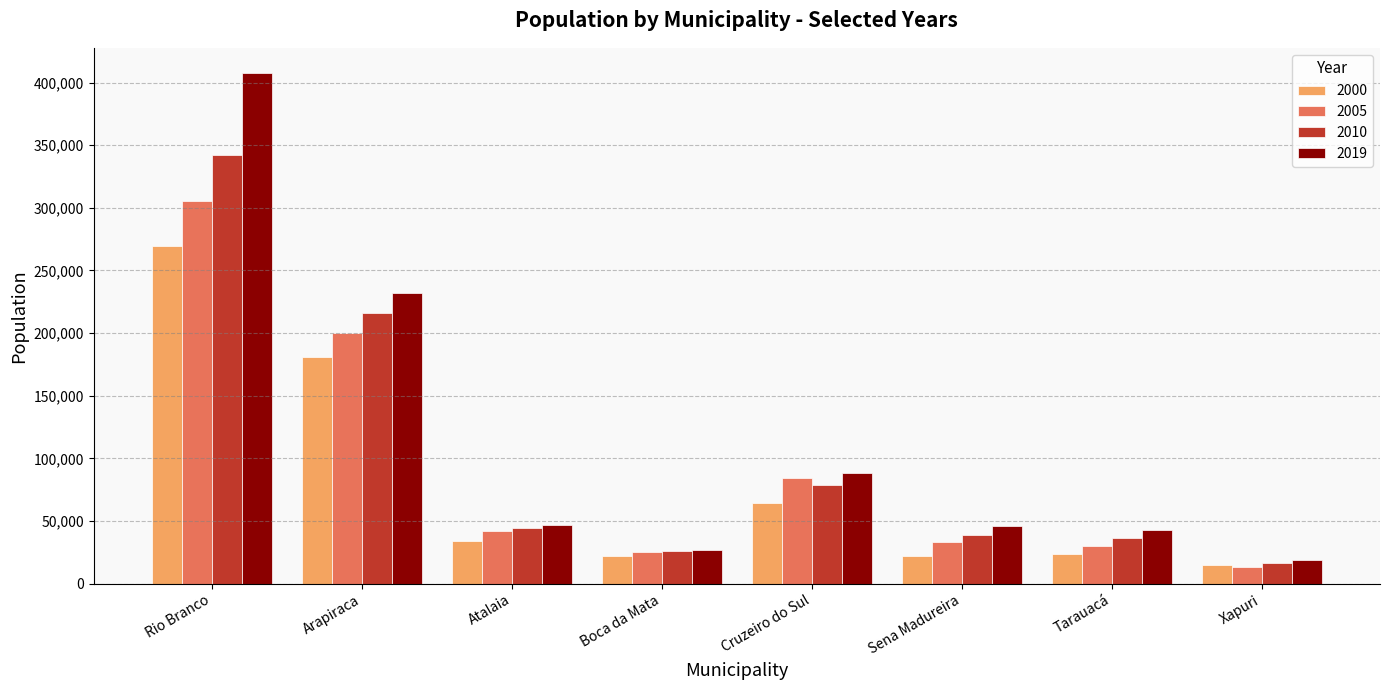

What is the sum of the 2005 values at Tarauacá and Arapiraca?

230299